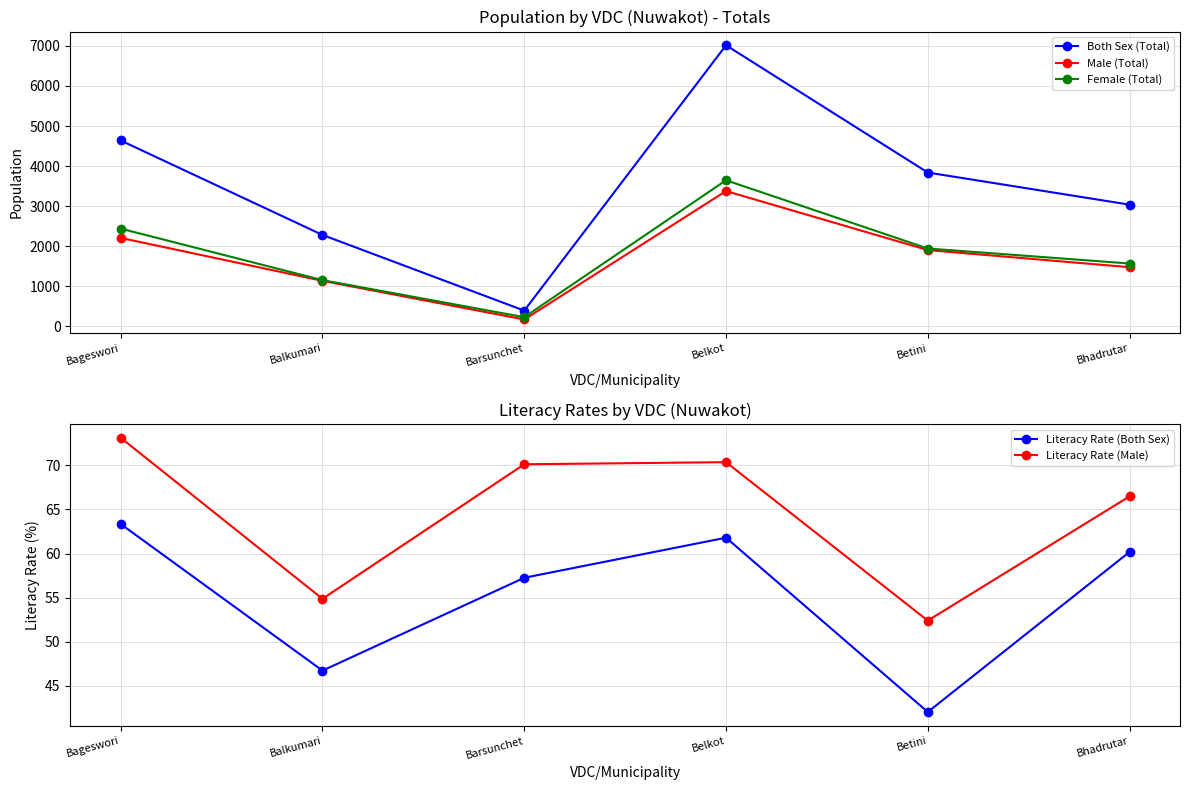

Reading left to right, what are all the values shown in this chart?

Both Sex (Total): Bageswori=4638.0	Balkumari=2277.0	Barsunchet=386.0	Belkot=7018.0	Betini=3837.0	Bhadrutar=3034.0
Male (Total): Bageswori=2203.0	Balkumari=1130.0	Barsunchet=164.0	Belkot=3374.0	Betini=1899.0	Bhadrutar=1471.0
Female (Total): Bageswori=2435.0	Balkumari=1147.0	Barsunchet=222.0	Belkot=3644.0	Betini=1938.0	Bhadrutar=1563.0
Literacy Rate (Both Sex): Bageswori=63.3	Balkumari=46.7	Barsunchet=57.3	Belkot=61.8	Betini=42.0	Bhadrutar=60.2
Literacy Rate (Male): Bageswori=73.1	Balkumari=54.9	Barsunchet=70.1	Belkot=70.4	Betini=52.4	Bhadrutar=66.5